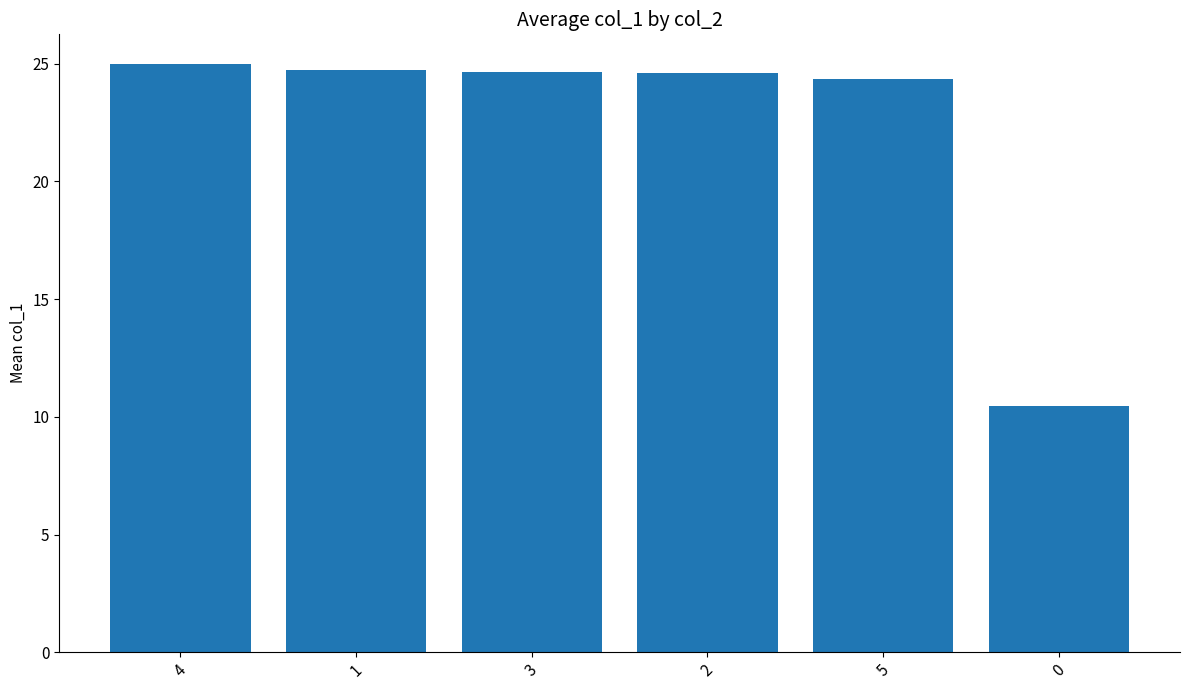

What is the approximate value at 2?

24.6